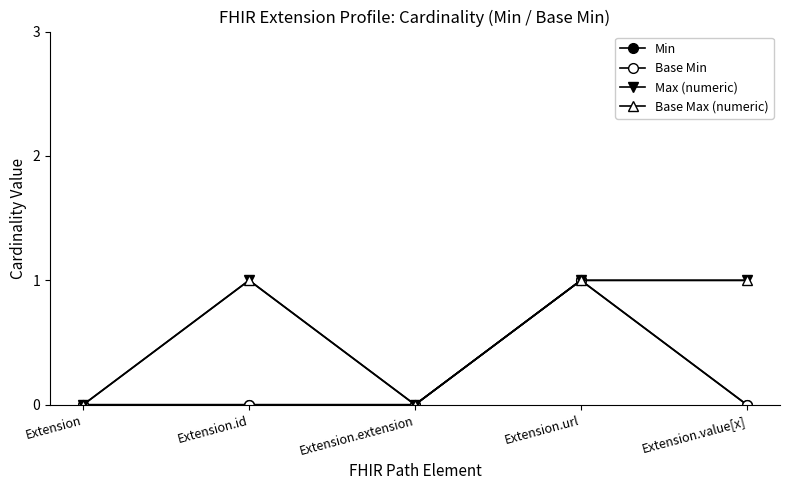

What position from the right is Extension.value[x]?

1